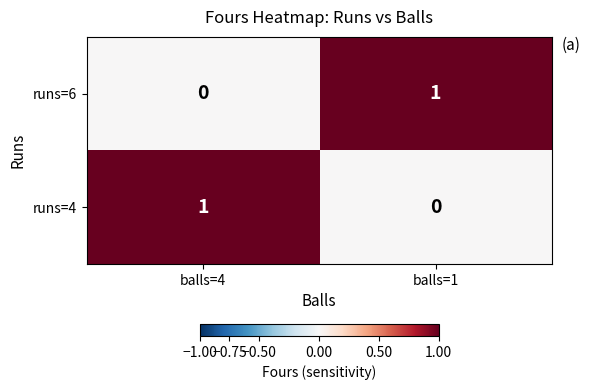

Where is runs=4 nearest to the value 0?

balls=1